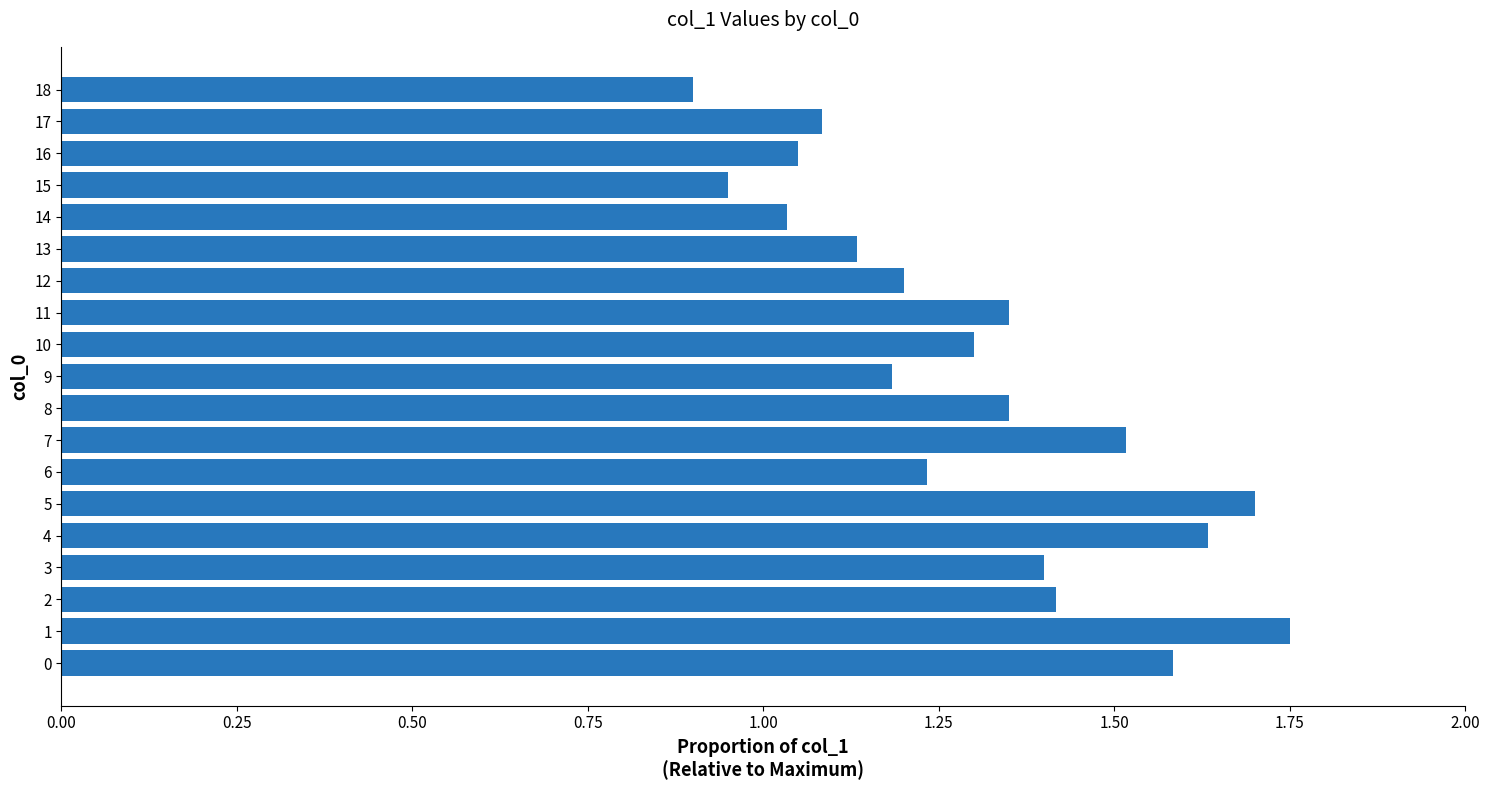

Are the bars horizontal?

Yes